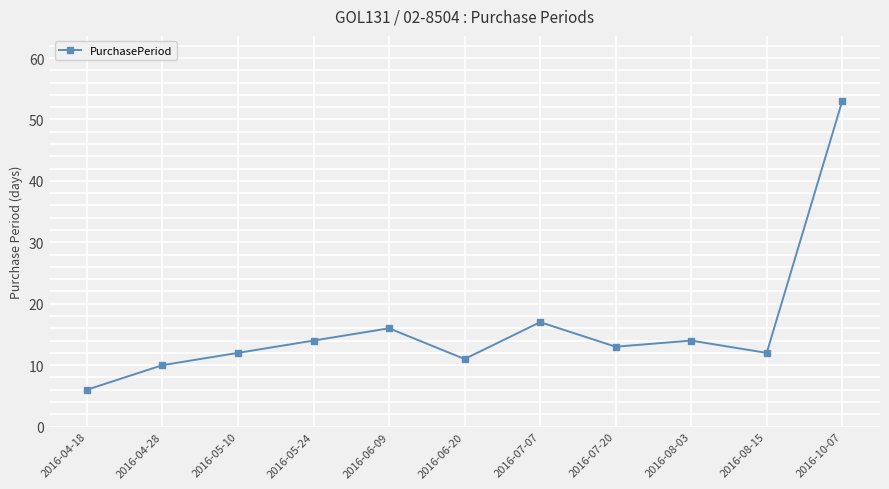

Is it true that the value at 2016-05-24 is 14?

True